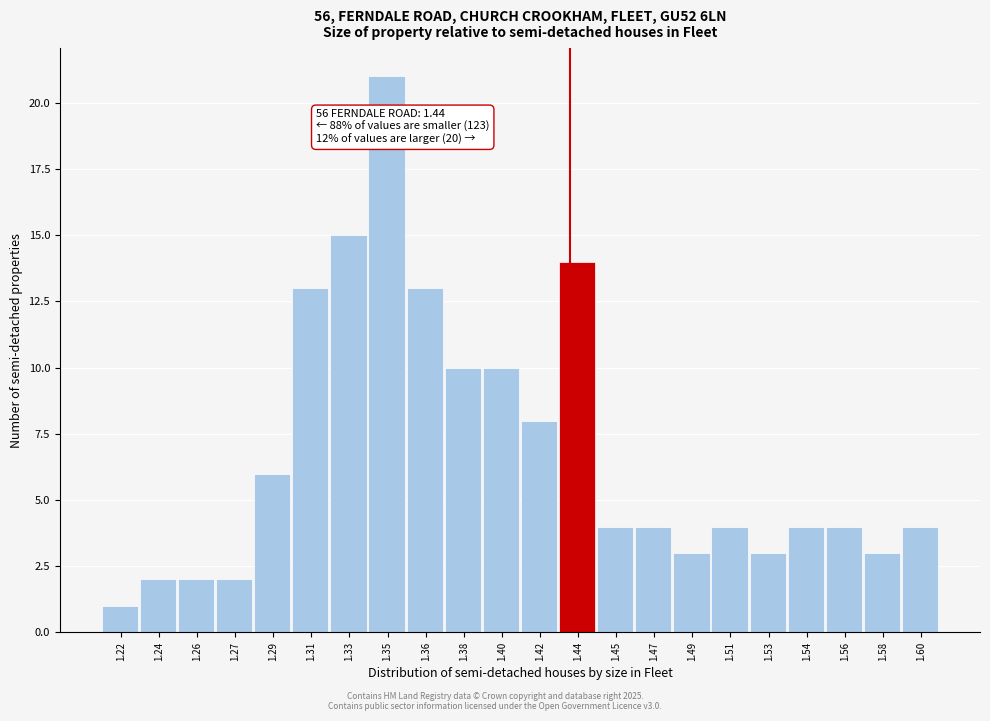

Reading left to right, extract all data points from this chart.

1.22=1	1.24=2	1.26=2	1.27=2	1.29=6	1.31=13	1.33=15	1.35=21	1.36=13	1.38=10	1.40=10	1.42=8	1.44=14	1.45=4	1.47=4	1.49=3	1.51=4	1.53=3	1.54=4	1.56=4	1.58=3	1.60=4